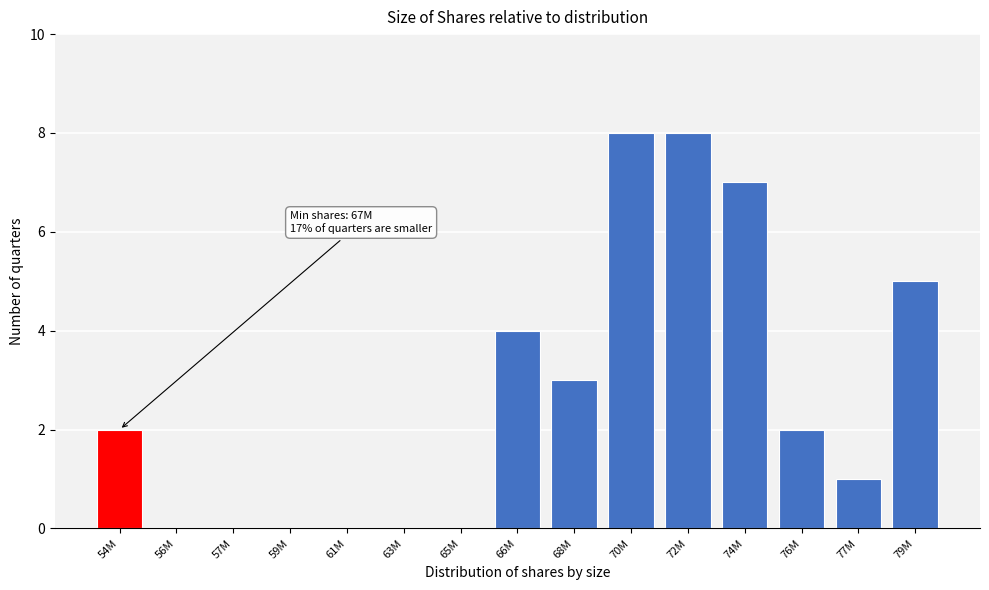

Reading left to right, what are all the values shown in this chart?

54M=2	56M=0	57M=0	59M=0	61M=0	63M=0	65M=0	66M=4	68M=3	70M=8	72M=8	74M=7	76M=2	77M=1	79M=5